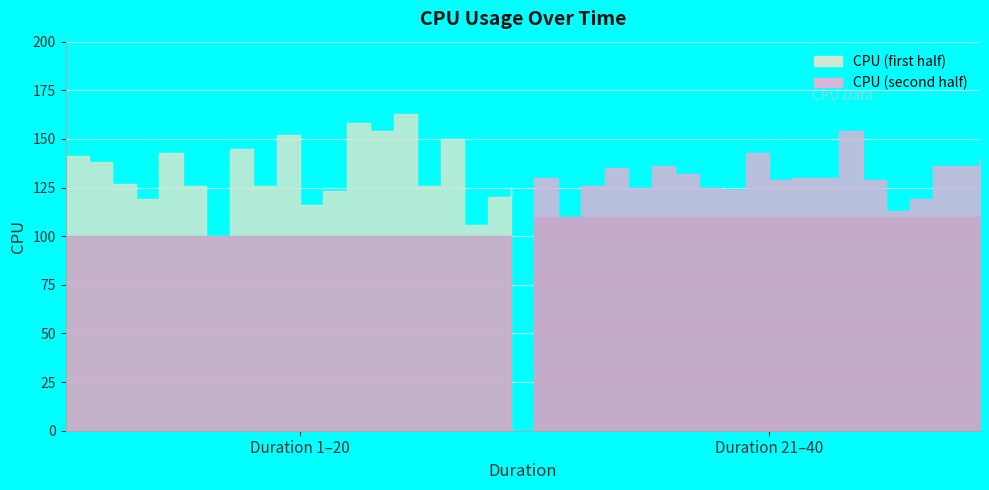

Reading right to left, extract all data points from this chart.

140	136	136	119	113	129	154	130	130	129	143	124	125	132	136	125	135	126	110	130	125	120	106	150	126	163	154	158	123	116	152	126	145	100	126	143	119	127	138	141